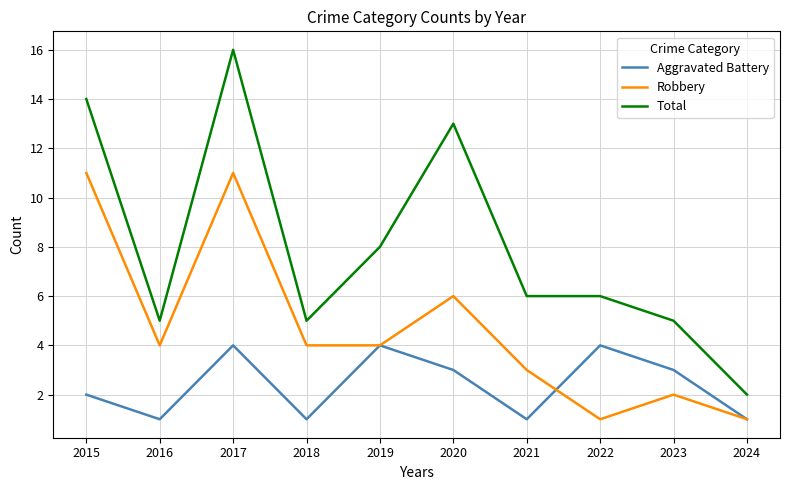

What is the total value across all series at 2023?

10